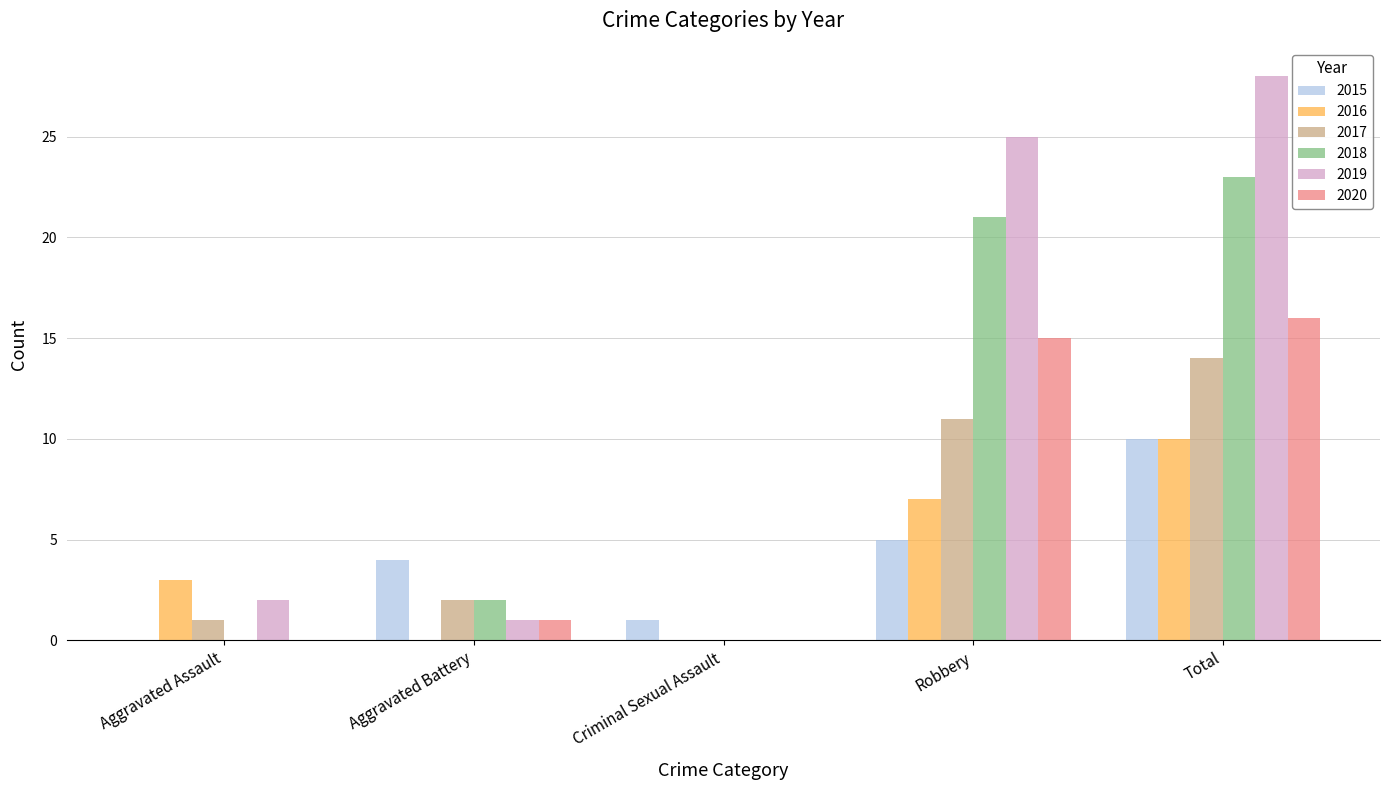

How many groups of bars are there?

5